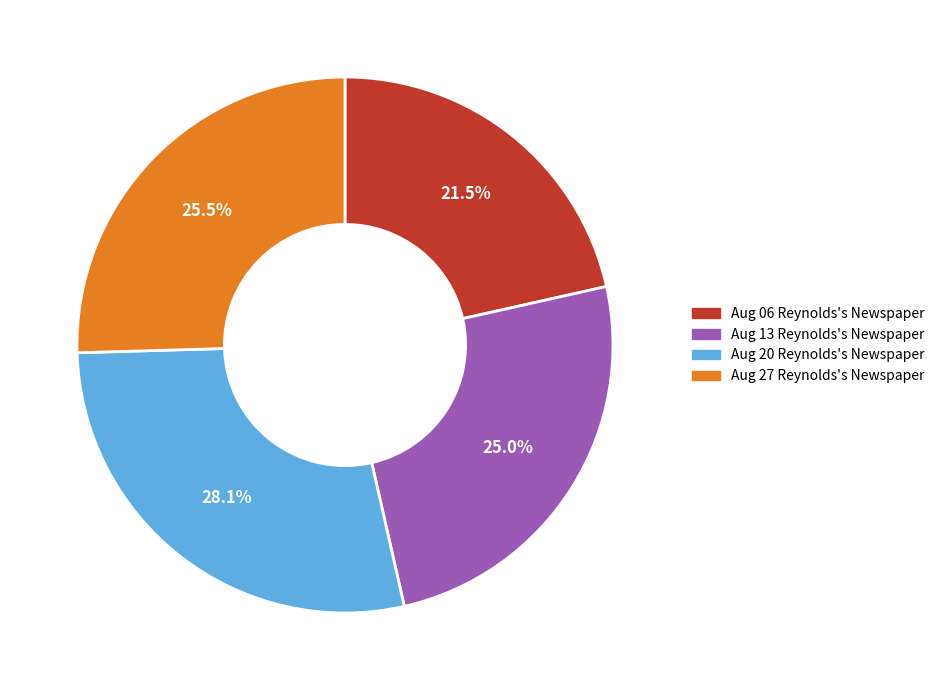

To the nearest percent, what is the average slice percentage?

25%